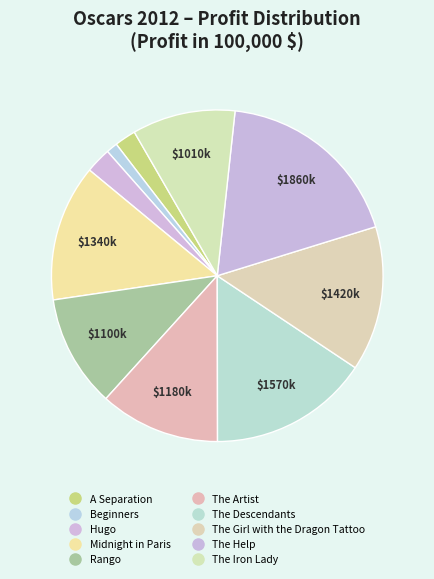

Does The Iron Lady account for over 50% of the chart?

No